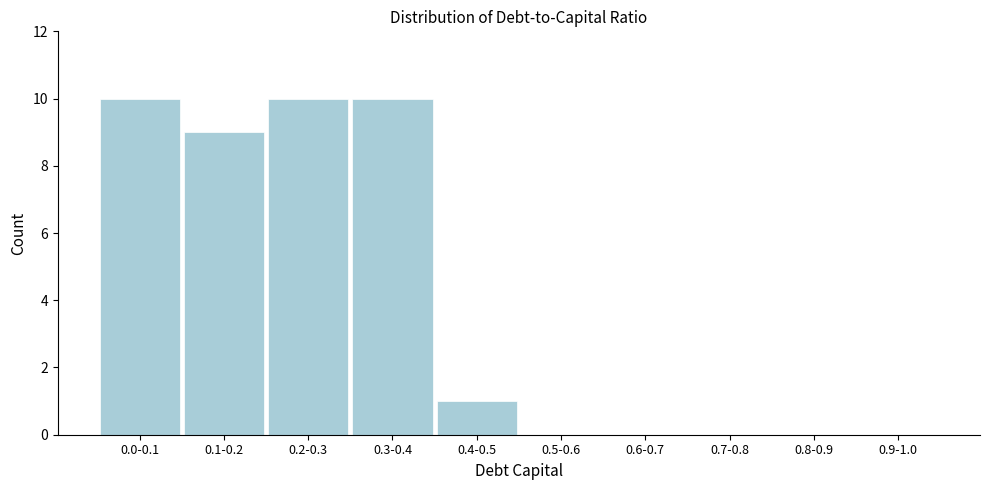

Reading right to left, transcribe all the data shown in this chart.

0.9-1.0=0	0.8-0.9=0	0.7-0.8=0	0.6-0.7=0	0.5-0.6=0	0.4-0.5=1	0.3-0.4=10	0.2-0.3=10	0.1-0.2=9	0.0-0.1=10